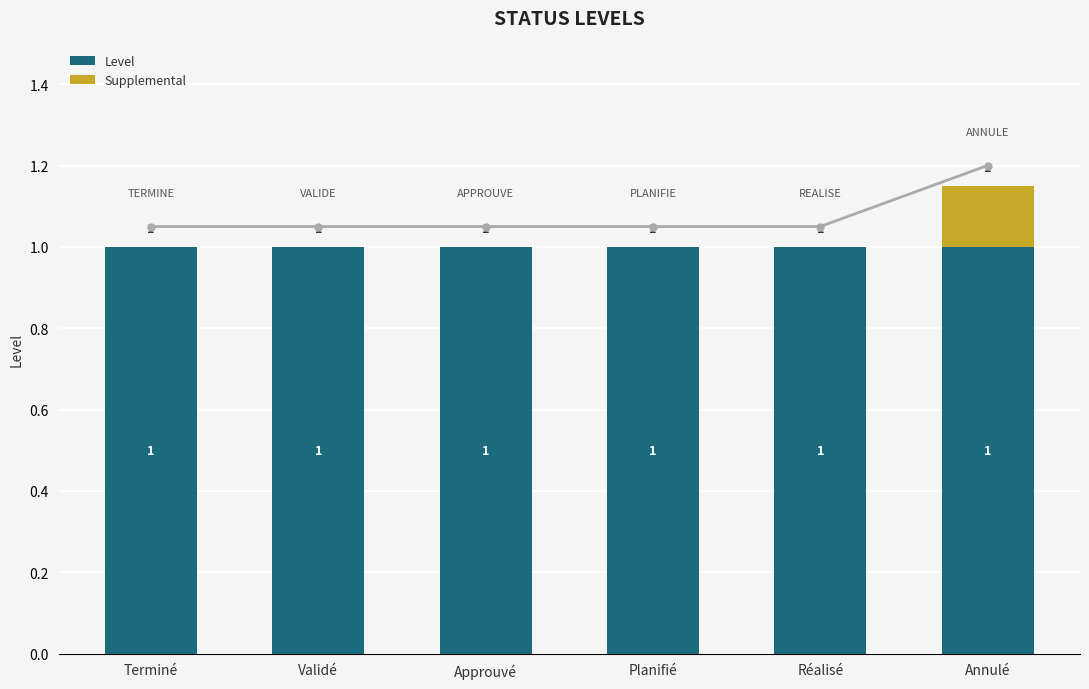

What is the difference between the maximum and minimum values in the Supplemental series?

0.1